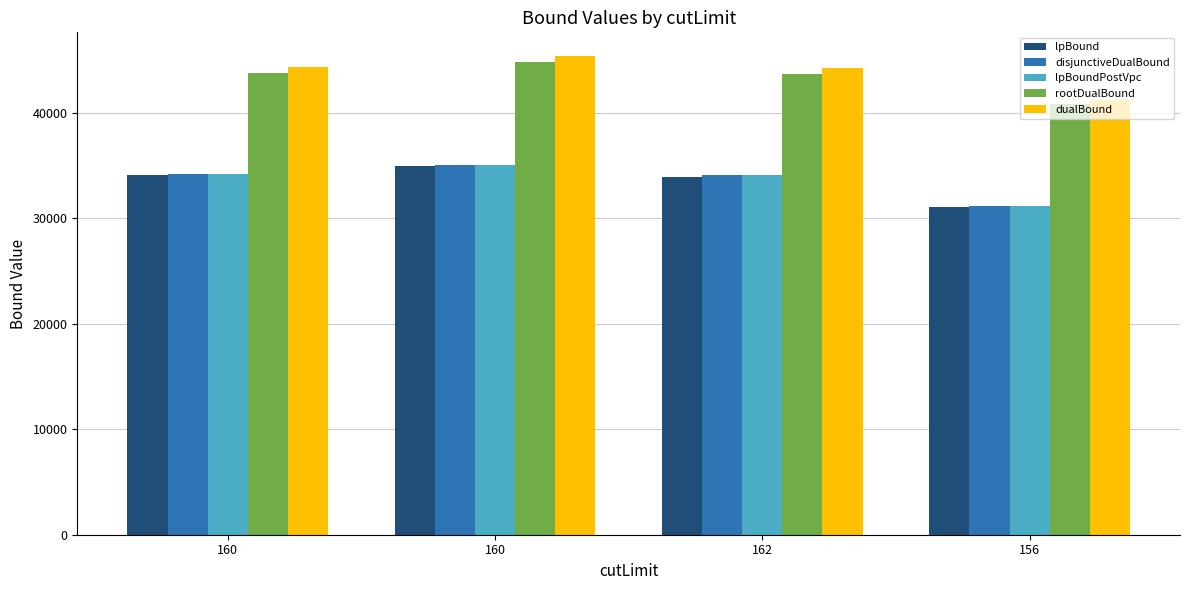

Where does the dualBound series first go above 44311?

160